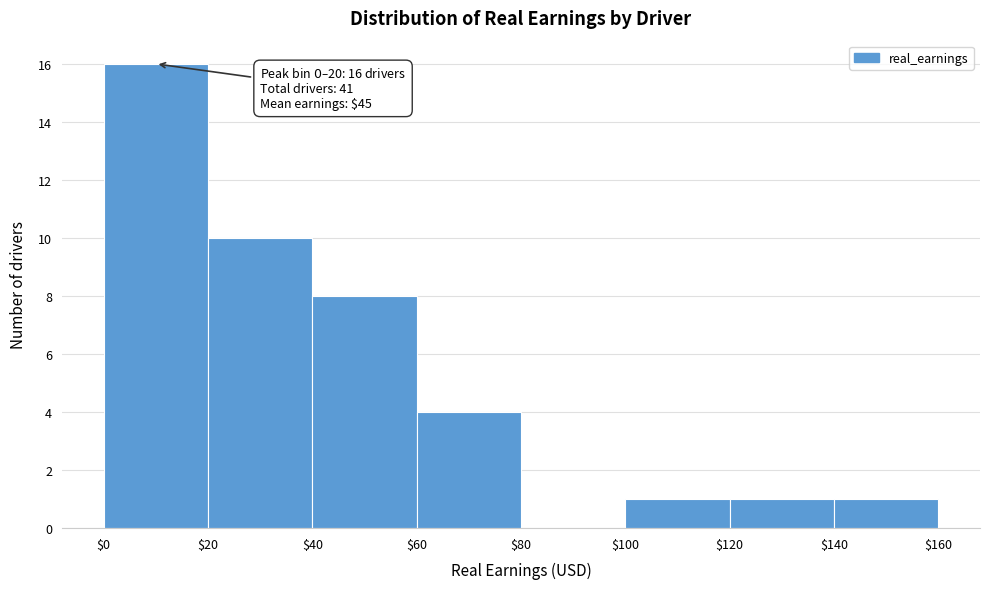

Which range on the x-axis has the tallest bar?

$0 to $20